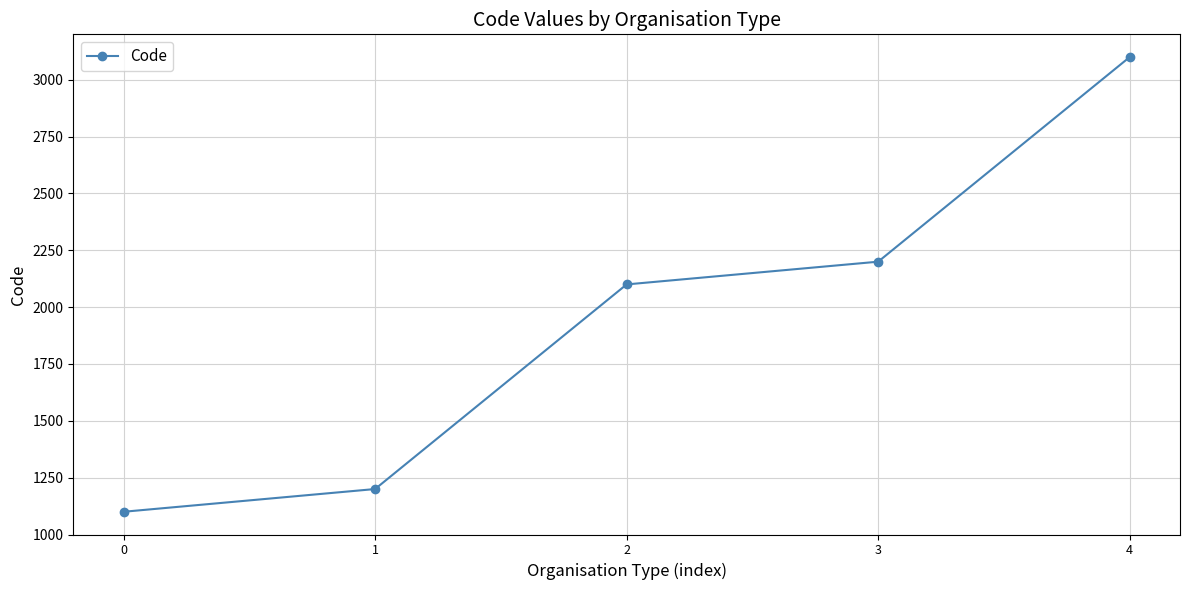

What is the value of the 4th point from the left?

2200